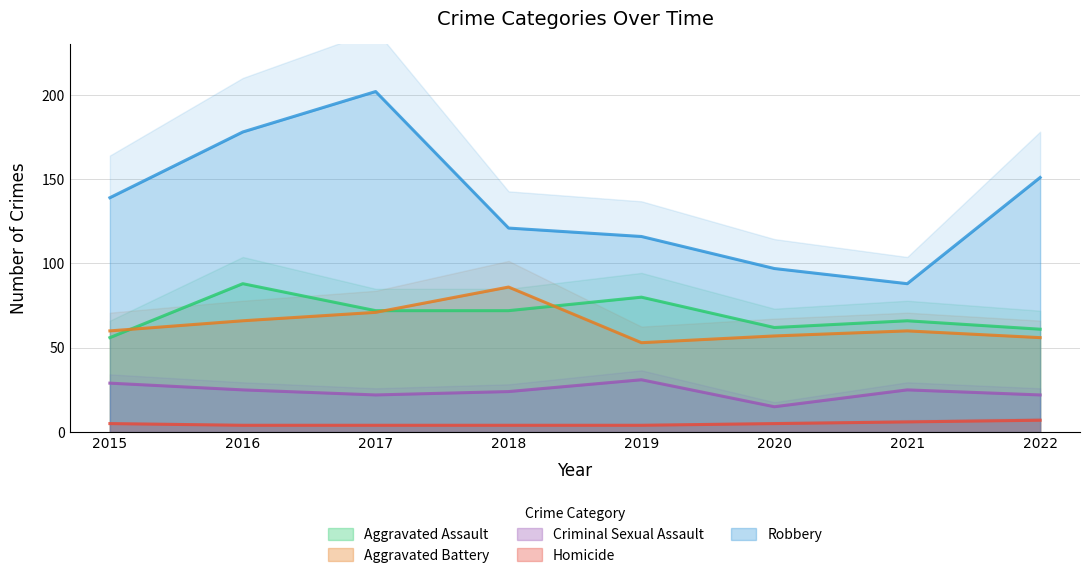

Count the Criminal Sexual Assault values in the range 22 to 29.

6